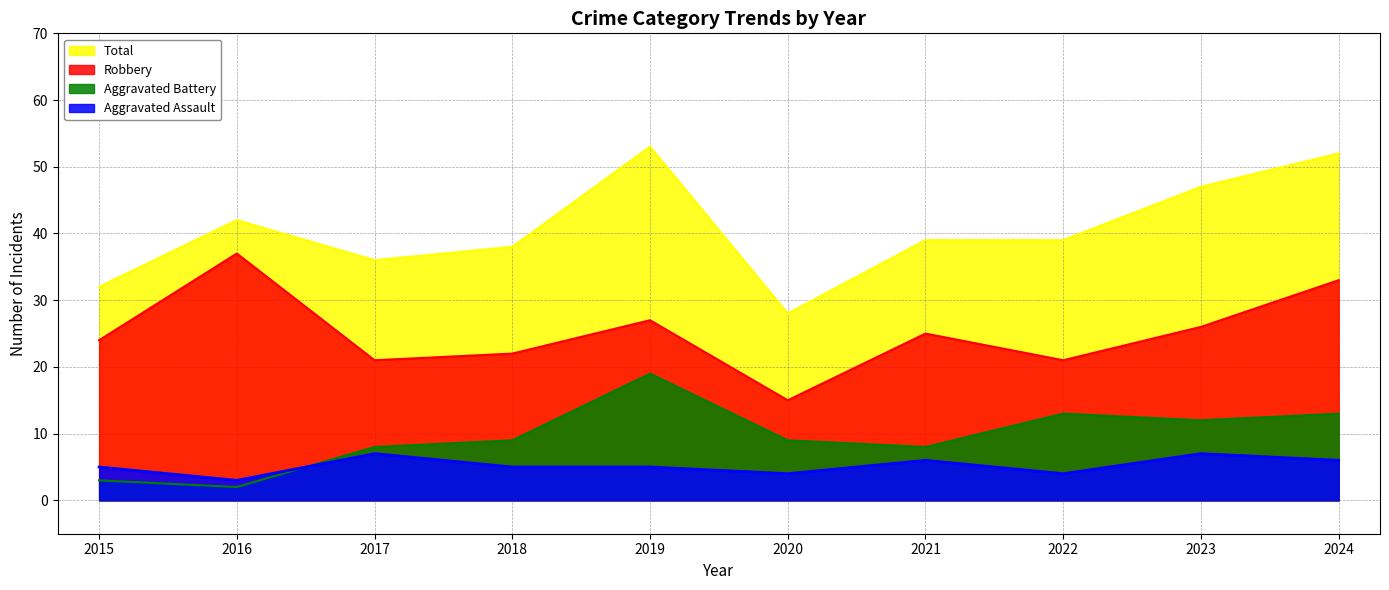

Count the number of categories in the chart.

10